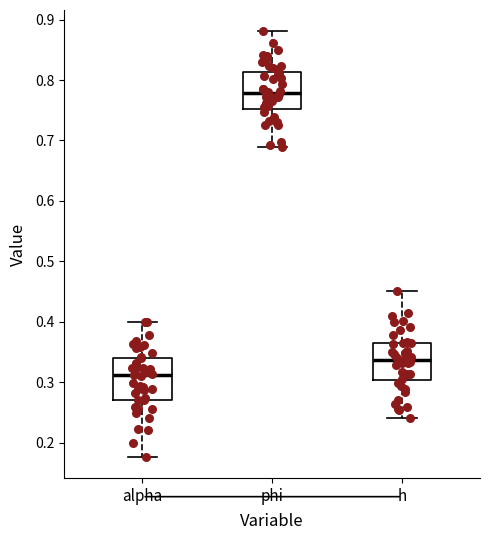

Reading left to right, transcribe this box plot: for each box, give where its median line is, the range the box spans, and where its two whiskers end, as read against the y-axis. The values are not printed on the chart, so give them approximately, as read against the axis.

alpha: median 0.31, box 0.27 to 0.34, whiskers 0.18 to 0.40
phi: median 0.78, box 0.75 to 0.81, whiskers 0.69 to 0.88
h: median 0.34, box 0.30 to 0.36, whiskers 0.24 to 0.45